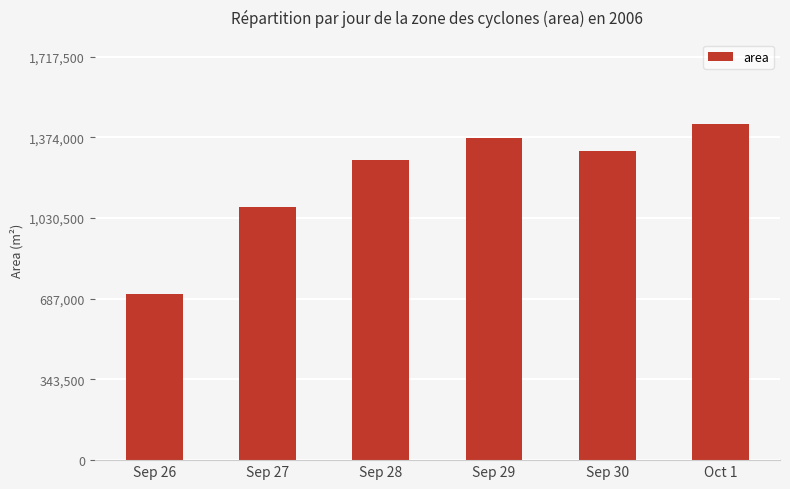

What is the label of the 4th bar from the left?

Sep 29